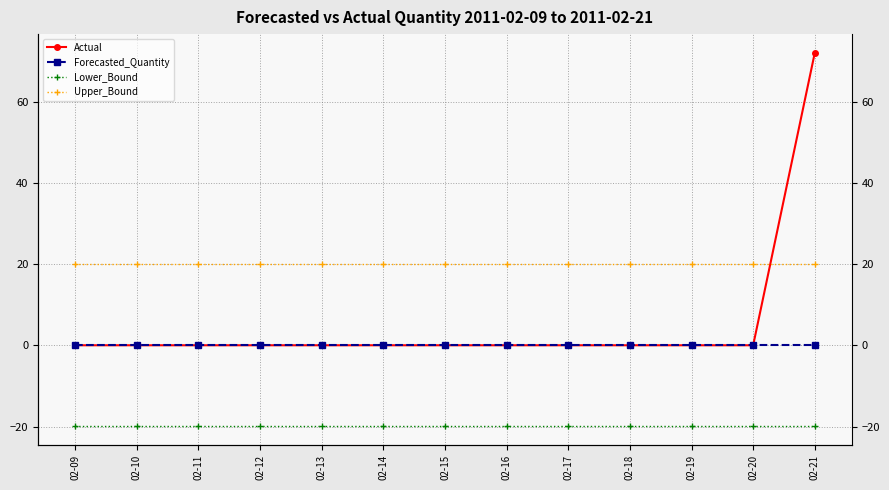

What is the spread (max minus min) of values at 02-18?

39.9